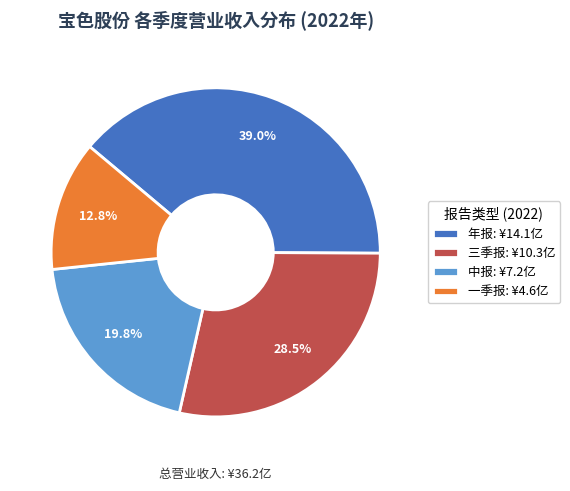

Is there a majority slice in this chart?

No